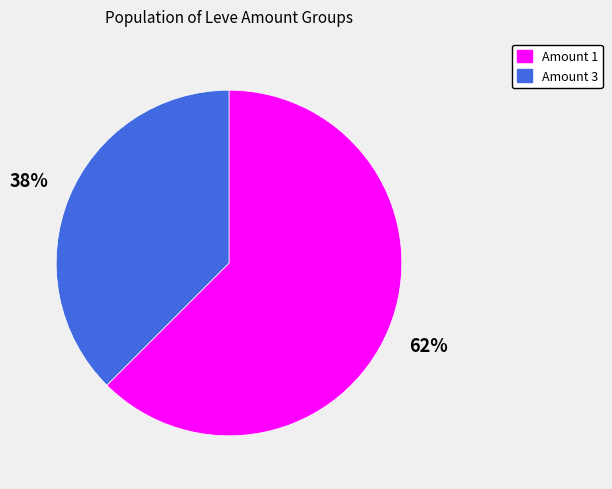

To the nearest percent, what is the average slice percentage?

50%